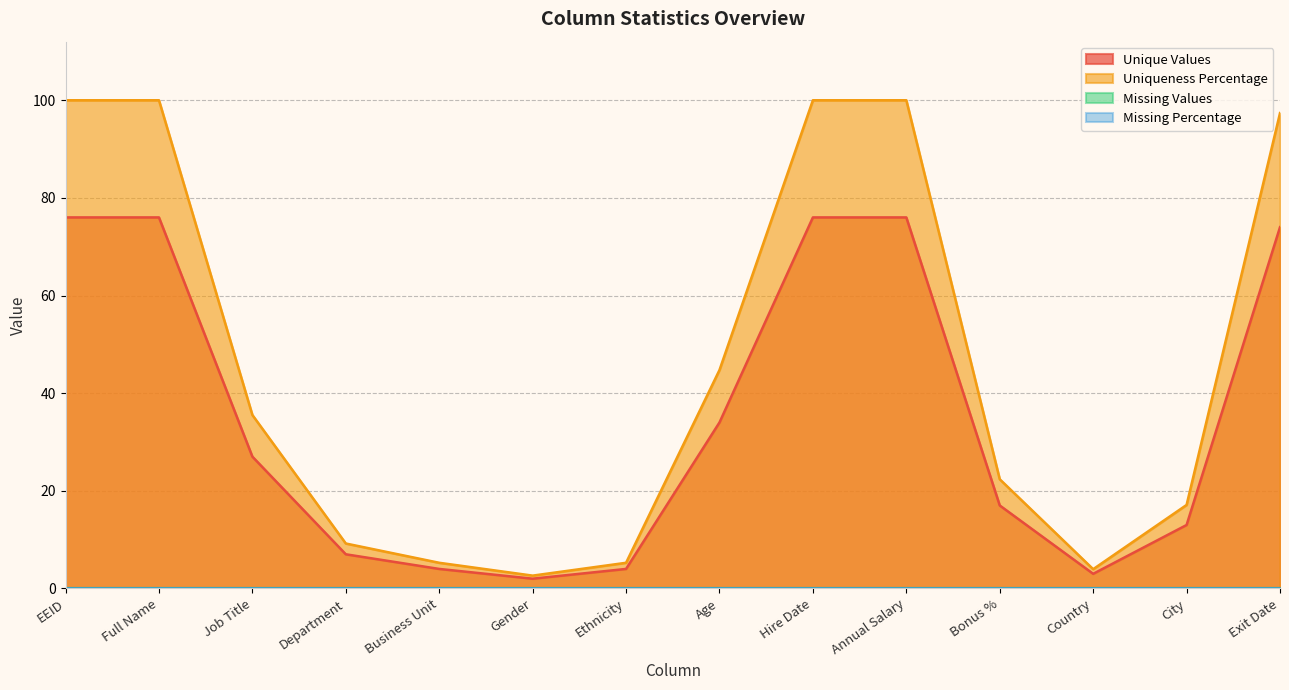

What is the total value across all series at Business Unit?

9.3